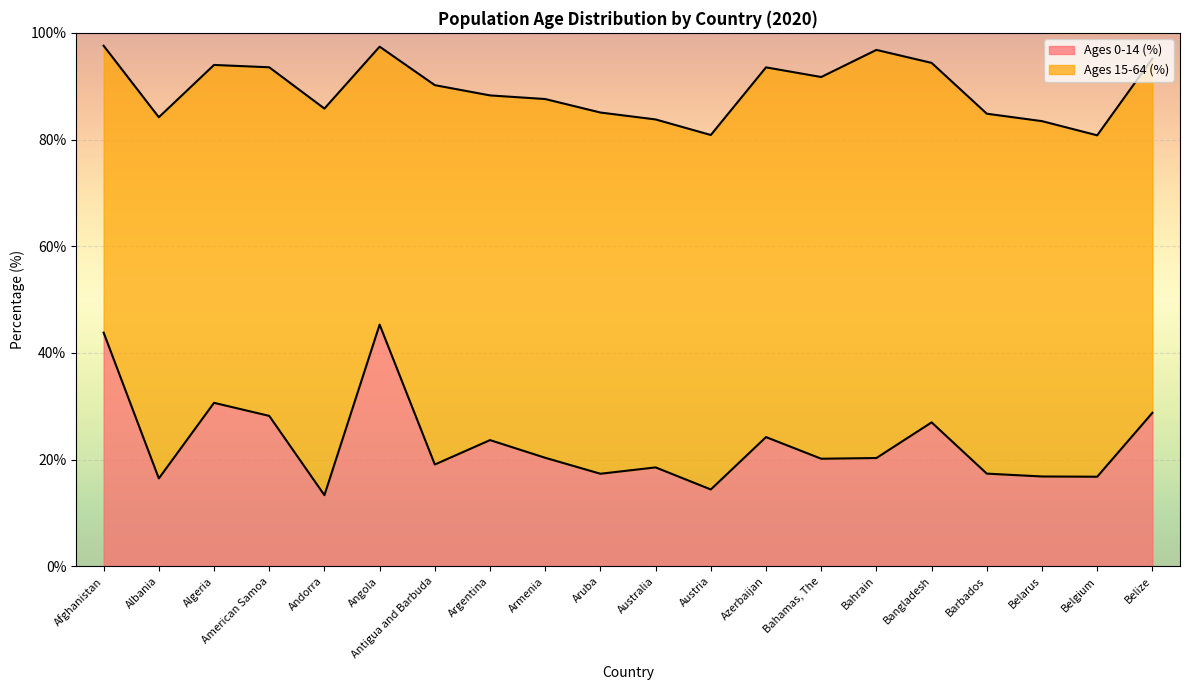

What is the value of the 10th point from the left?

17.4